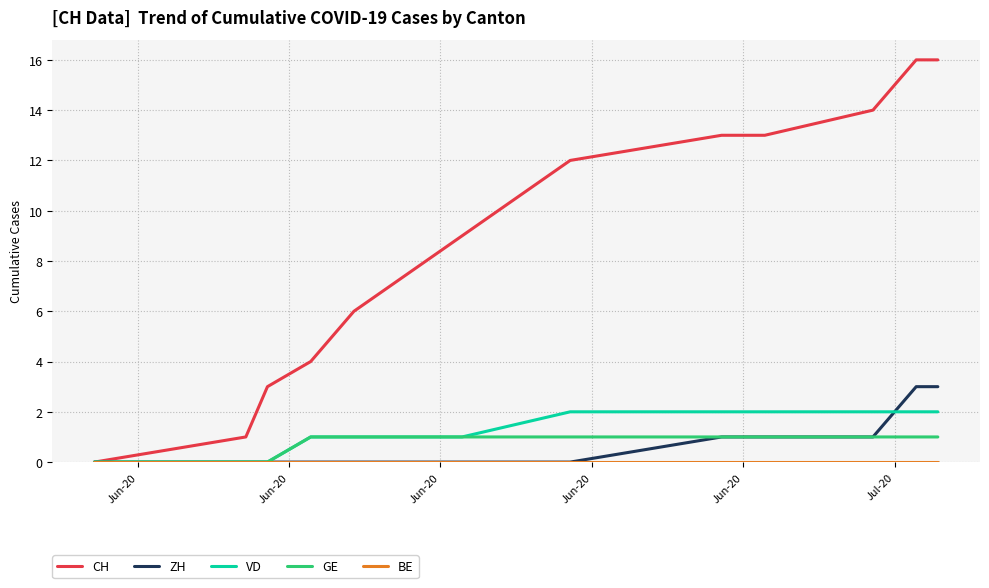

What is the maximum value shown in the chart?

16